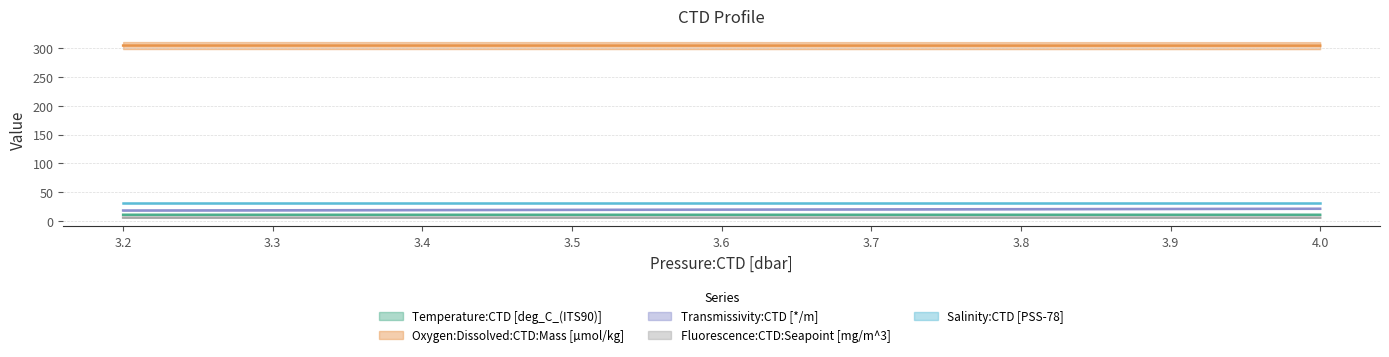

At which label is Temperature:CTD [deg_C_(ITS90)] closest to 11?

4.0